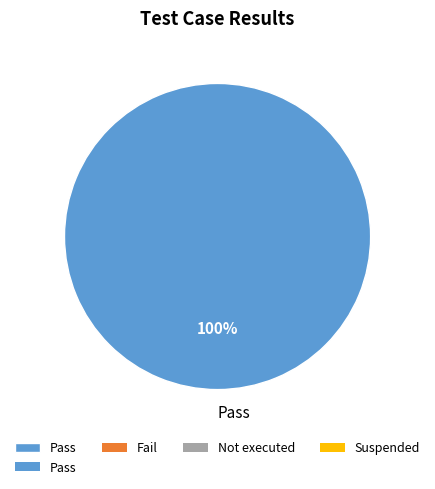

True or false: Pass accounts for 89% of the total.

False